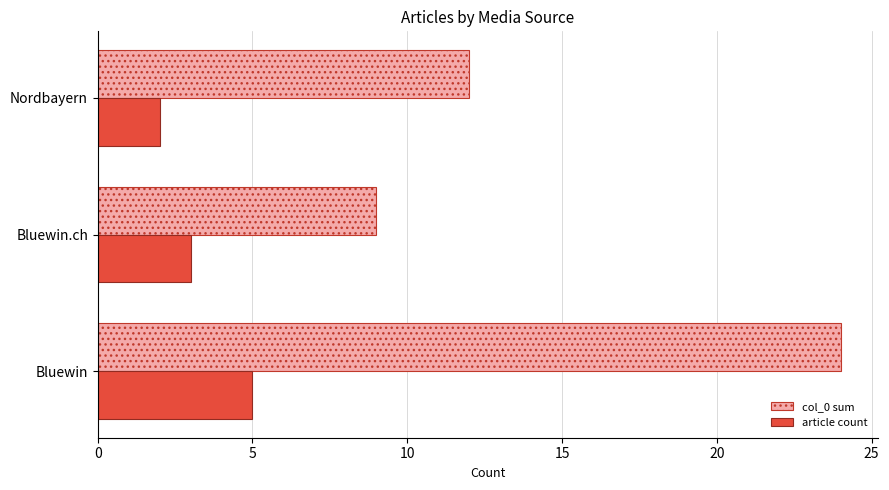

Rank the series by their maximum value, from highest to lowest.

col_0 sum, article count